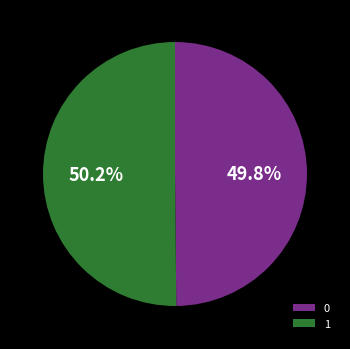

Approximately how many times larger is the value at 1 compared to 0?

1.0